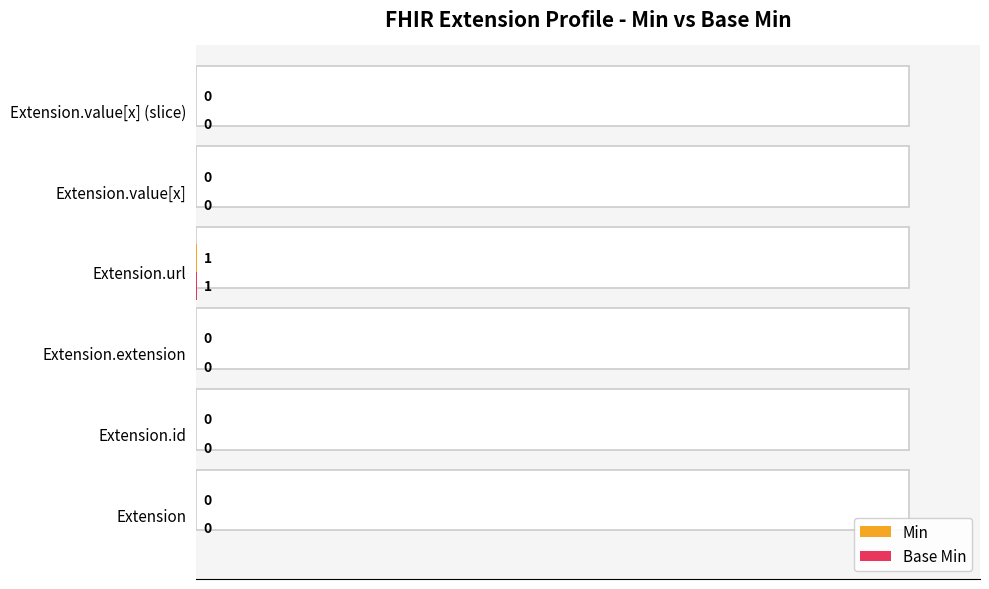

What is the difference between the maximum and minimum values in the Min series?

0.1